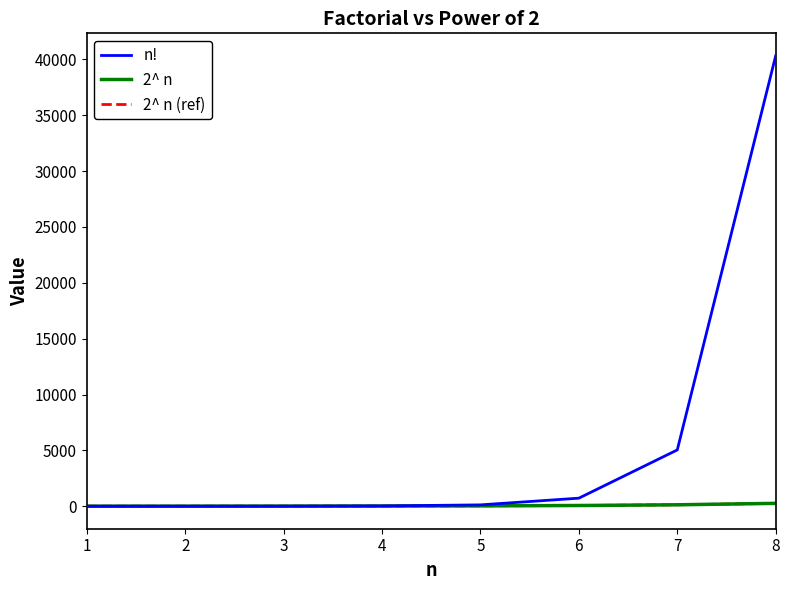

Does the chart display data point markers on the line(s)?

No